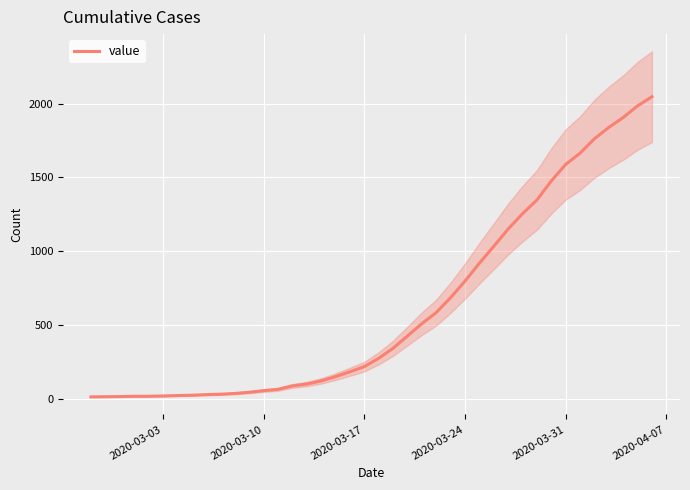

How many values exceed 274?

19